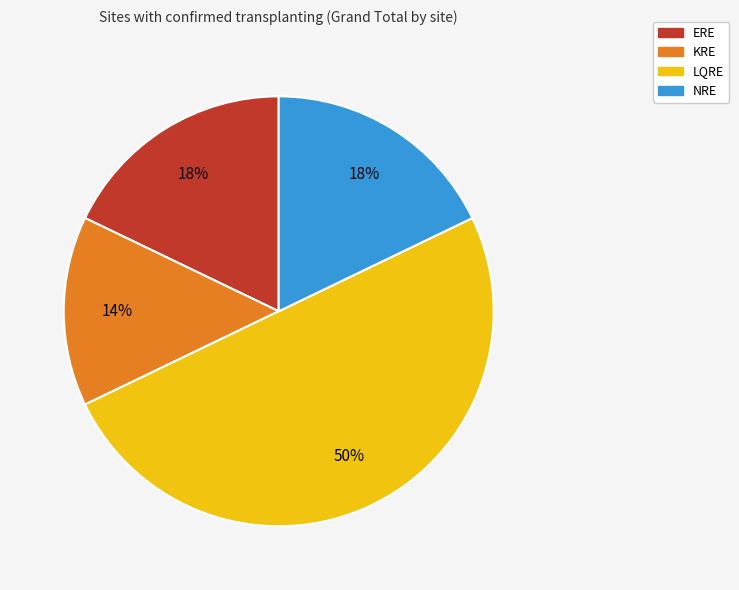

How many segments does this pie chart have?

4